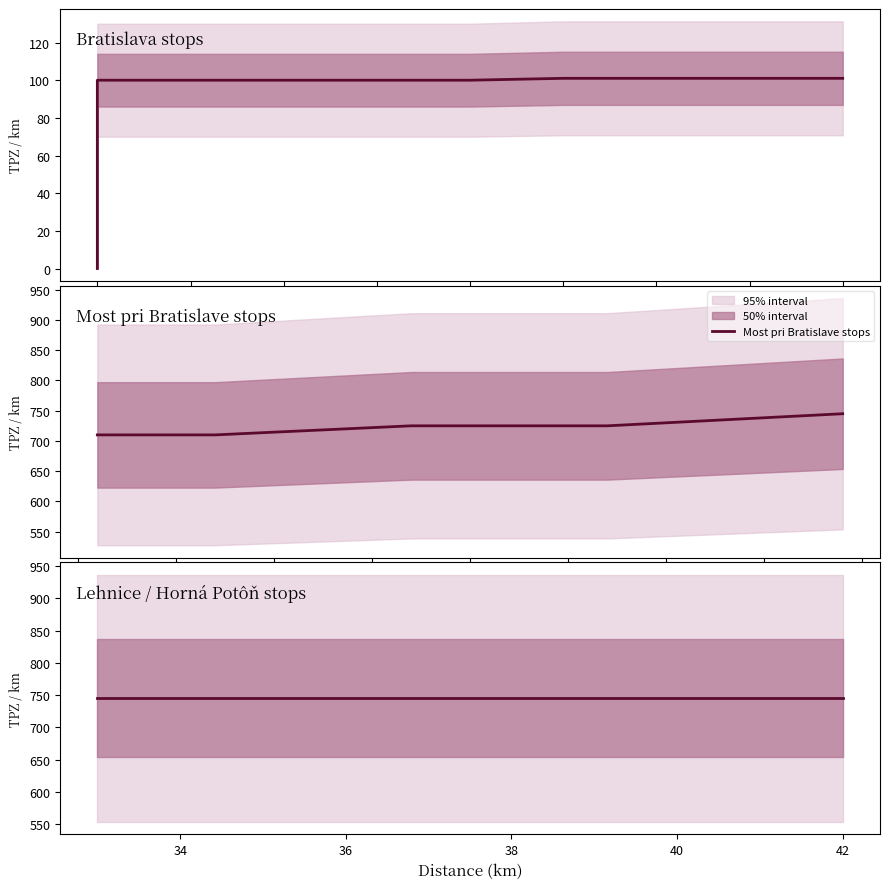

What is the lowest value of the Most pri Bratislave stops series?

710